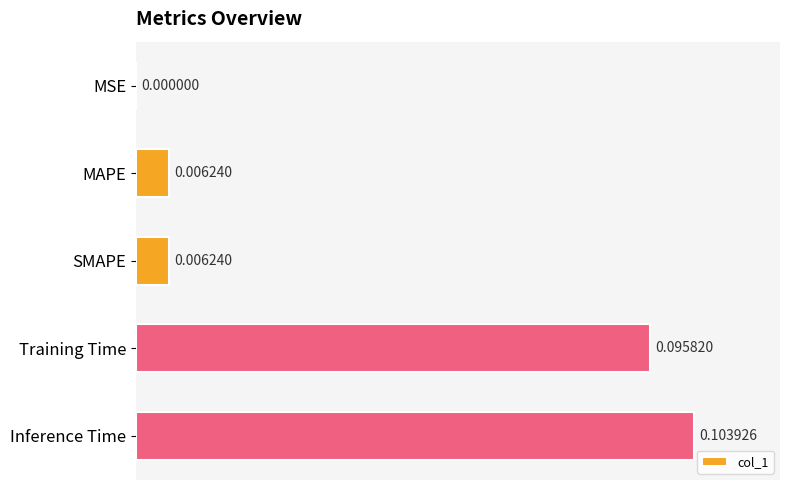

Where is the data nearest to the value 0?

MSE